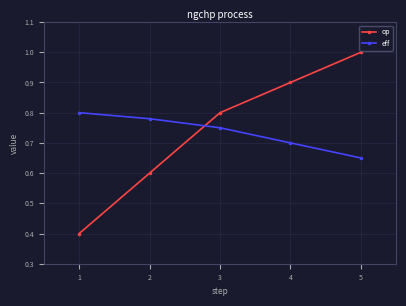

The op series shows 1.4 at 2. True or false?

False